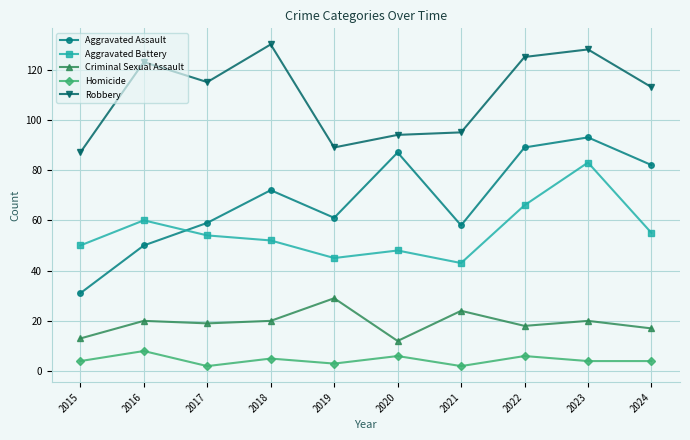

Where is the first local minimum for Robbery?

2017